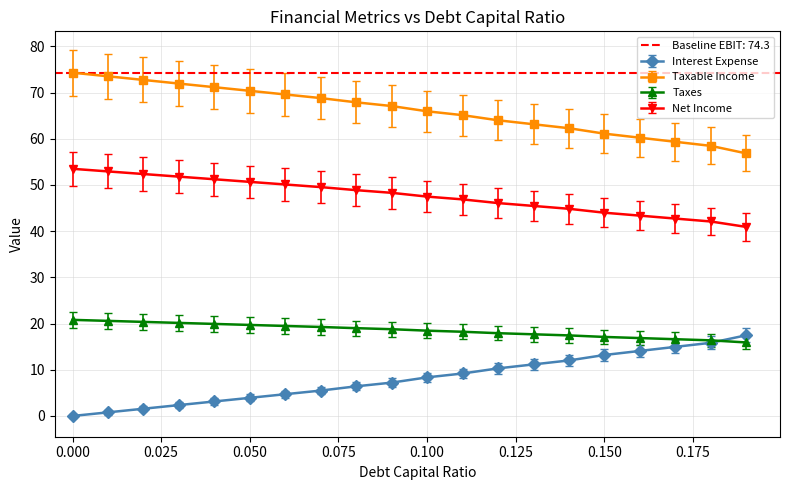

True or false: taxable_income has more than 0 points higher than both neighbors.

False